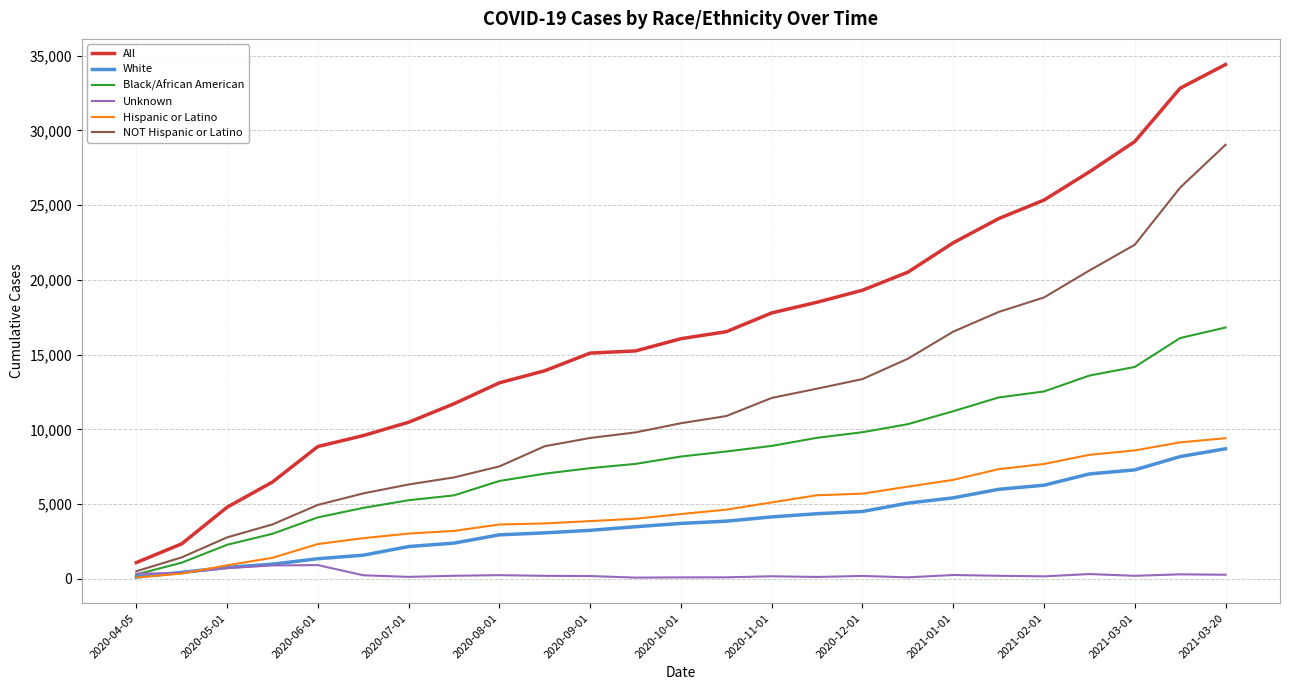

How many lines are shown in the chart?

6